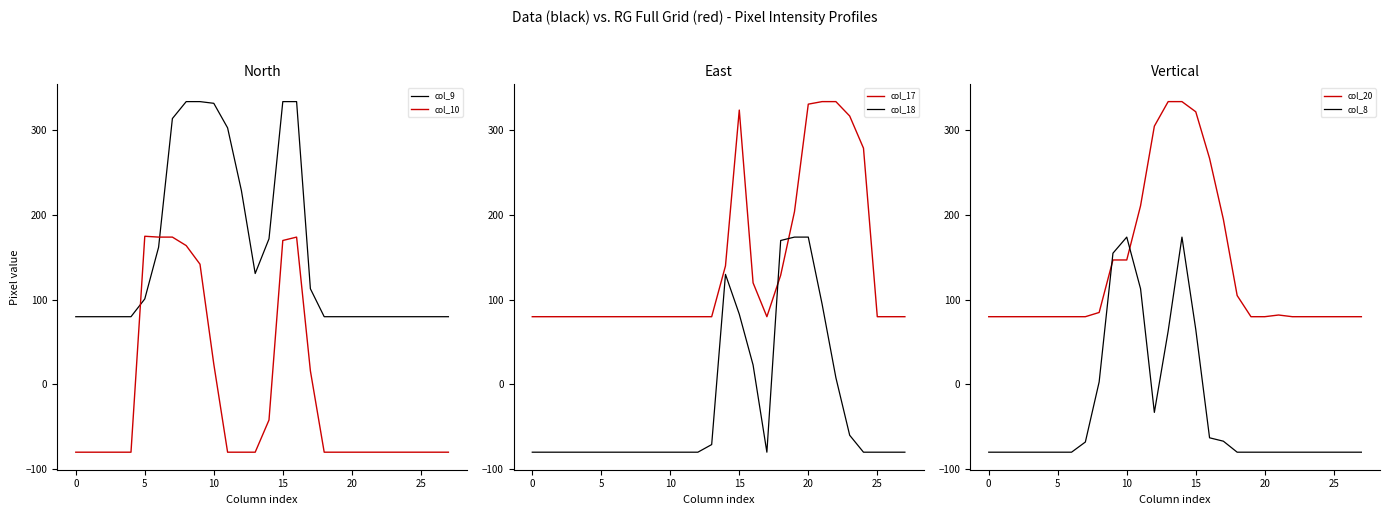

What is the lowest value of the col_9 series?

80